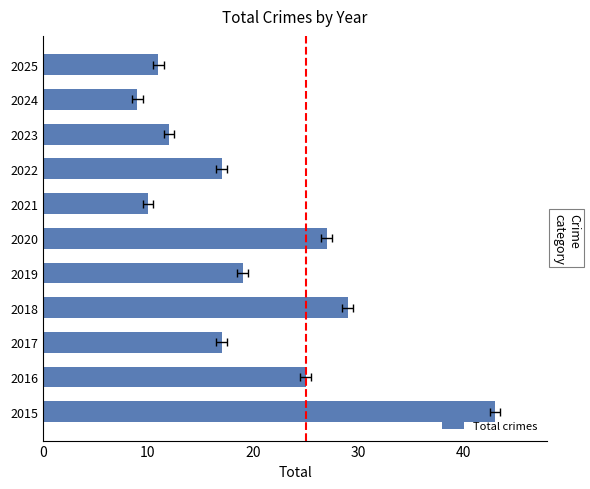

Are the bars grouped side by side (vs. stacked)?

No